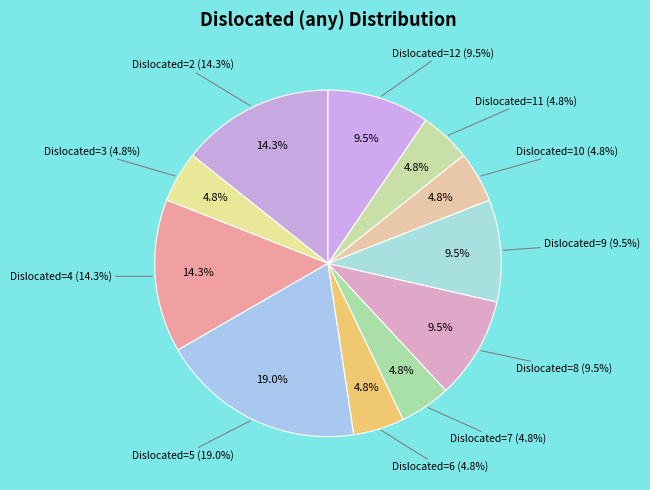

Which category has the biggest portion of the pie?

5